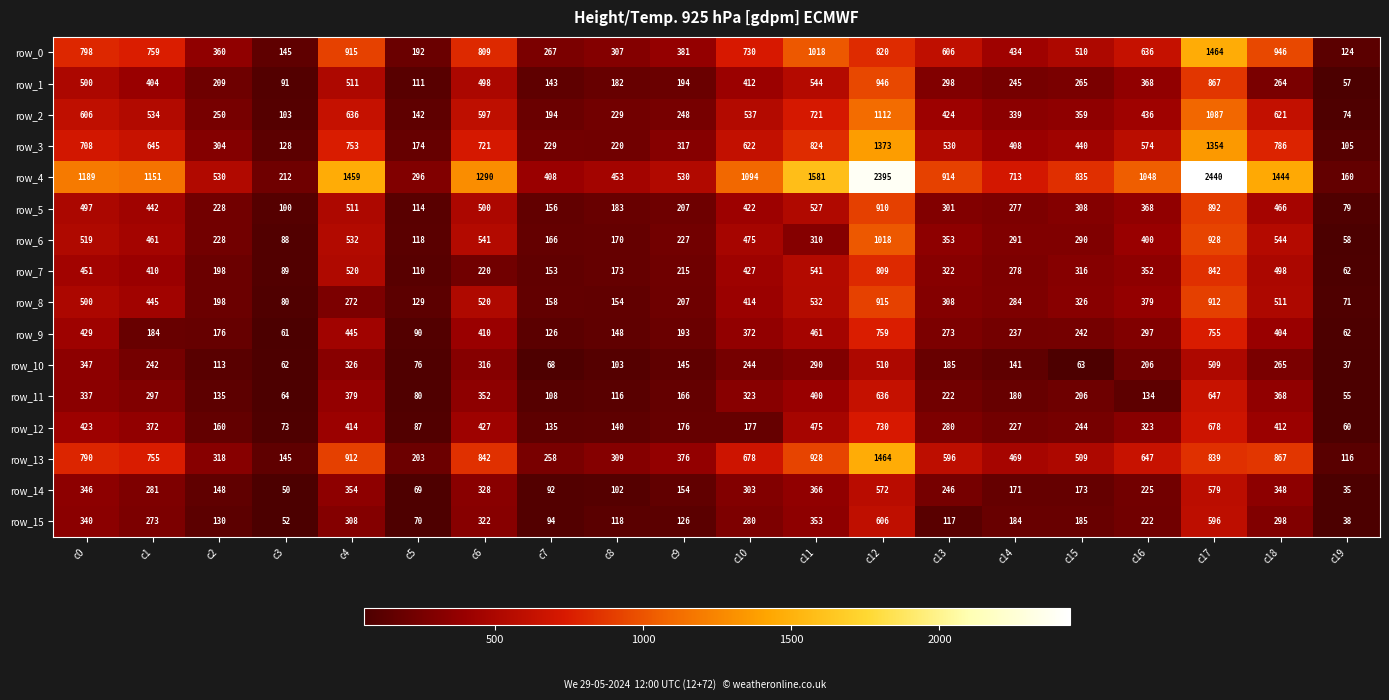

Between c6 and c12, which series saw the biggest shift?

row_4